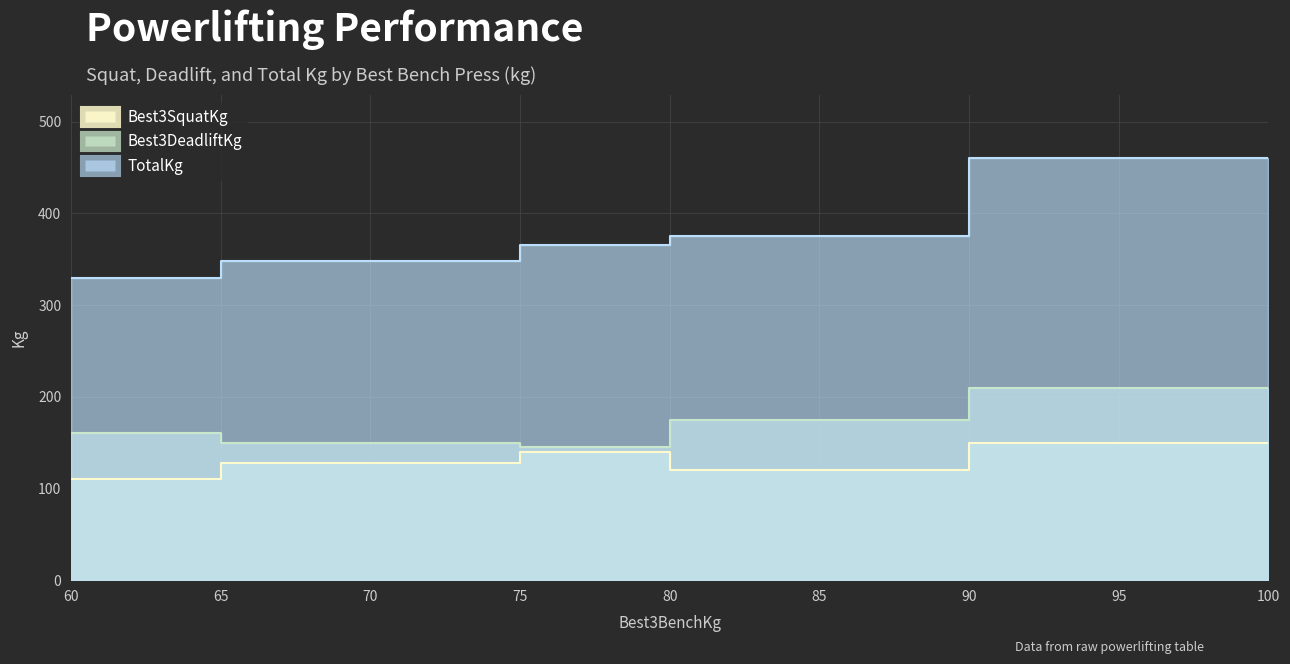

Which series has the widest spread of values?

TotalKg